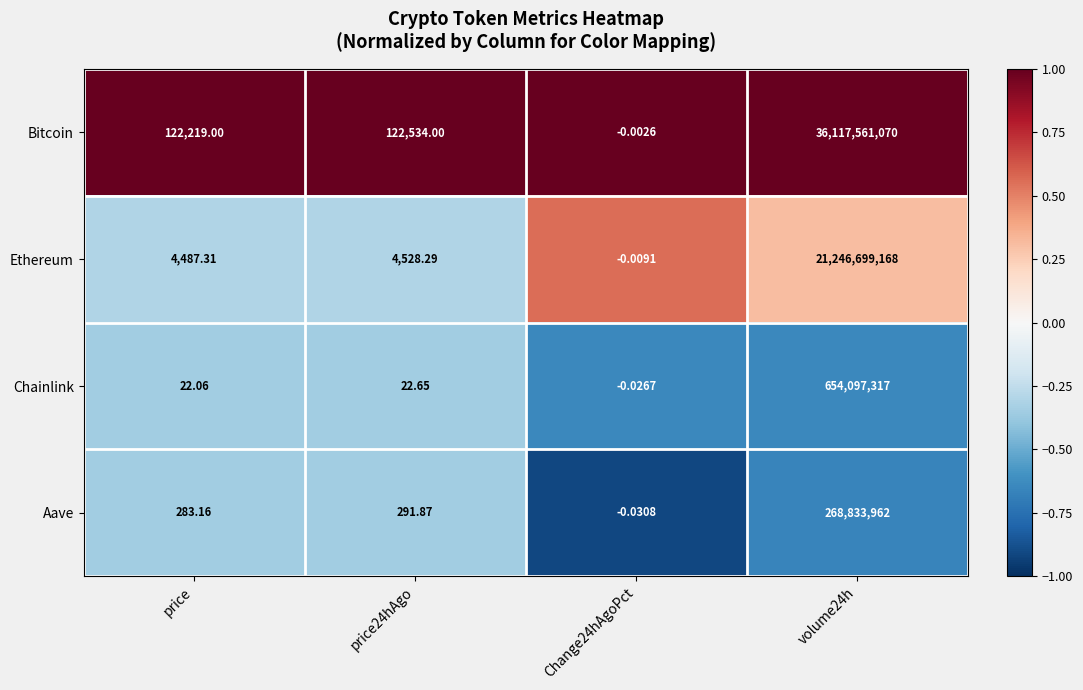

Which series changed the most between price24hAgo and Change24hAgoPct?

Bitcoin